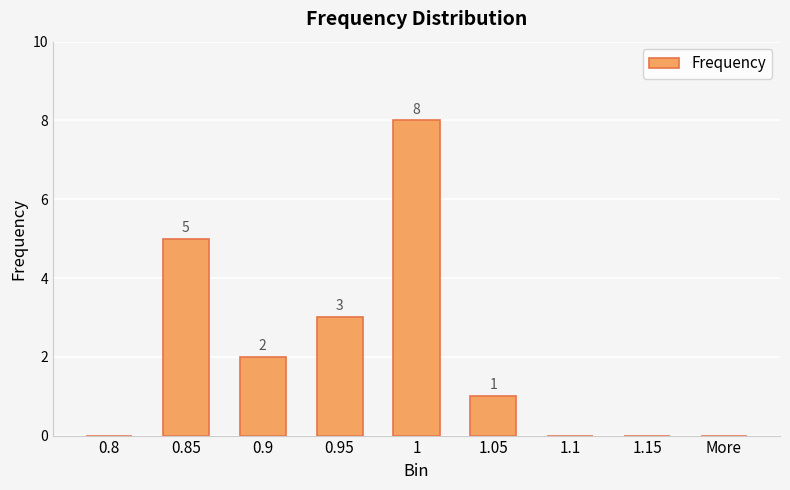

What is the difference between the values at 1.05 and 0.85?

4